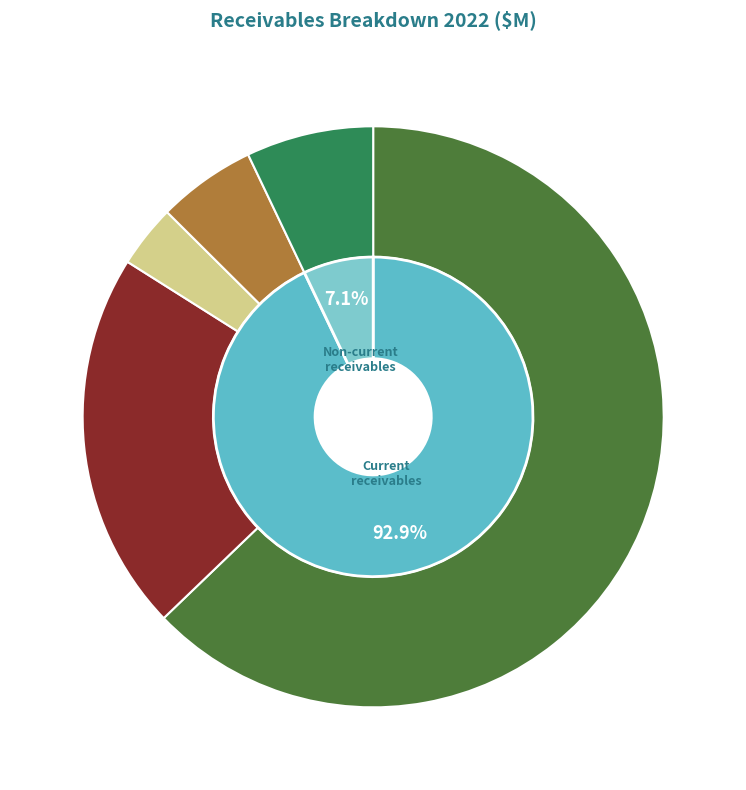

Combined, what portion of the pie is Revenue from contracts with customers and Other receivables?

26.6%